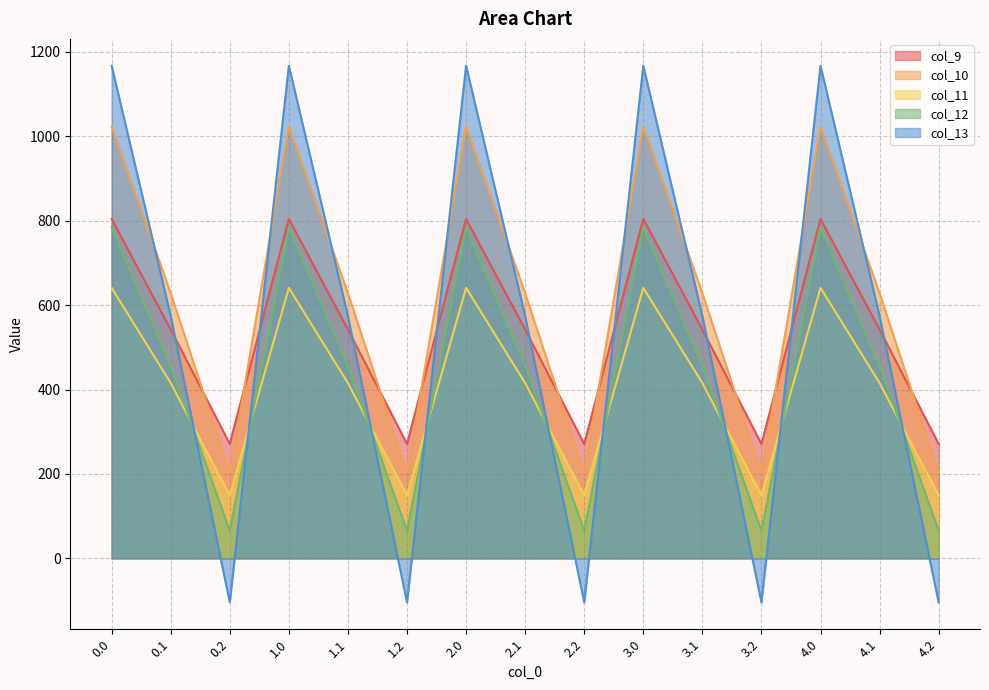

True or false: col_13 has more than 1 points higher than both neighbors.

True